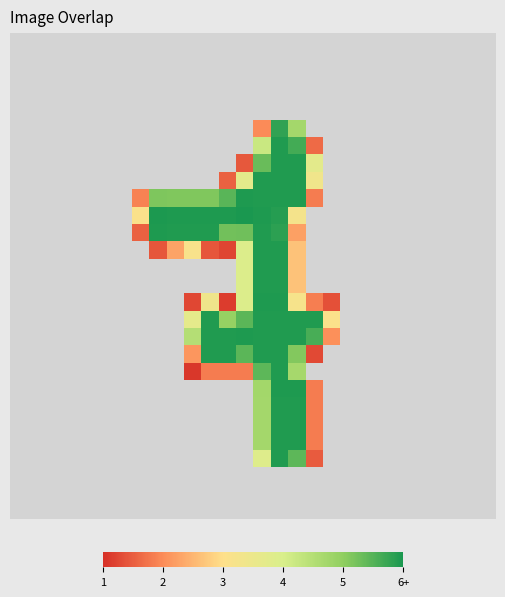

At how many categories does at least one series exceed 140?

10